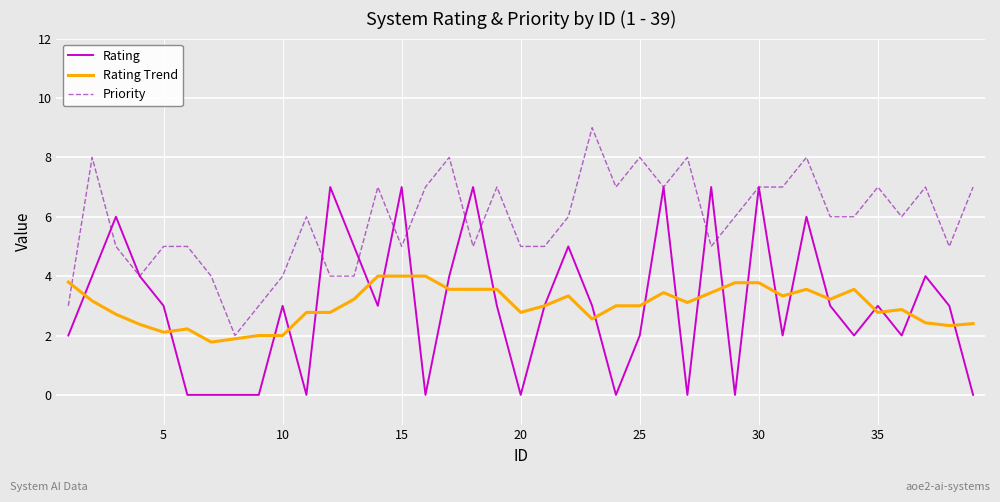

What is the greatest value displayed?

9.0